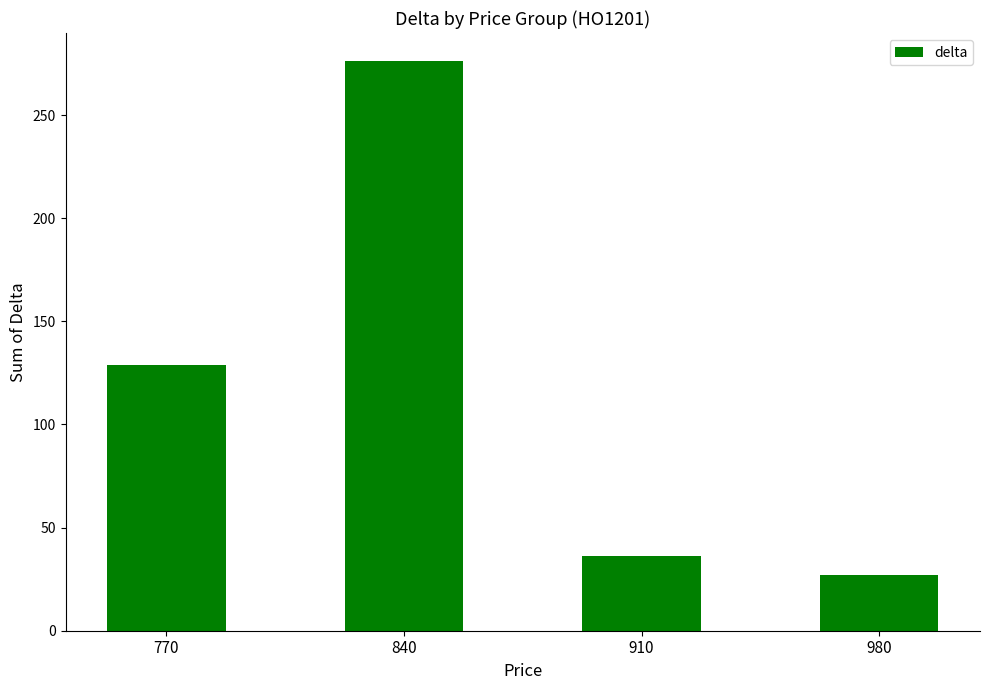

Rank the categories by value from lowest to highest.

980, 910, 770, 840